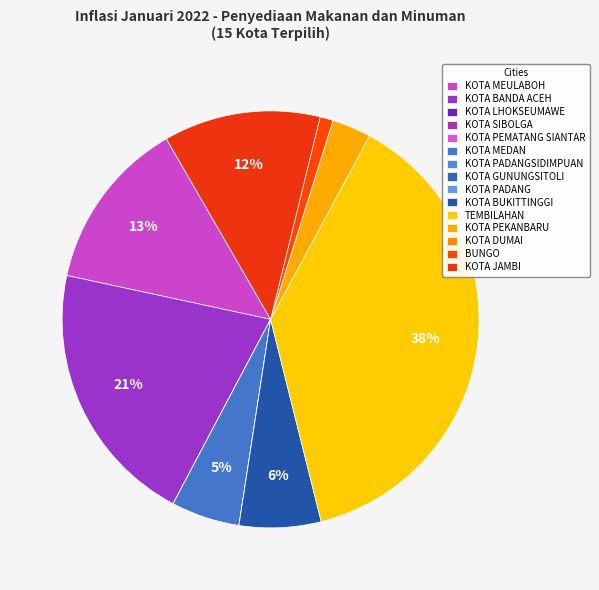

The KOTA BANDA ACEH slice represents 30% of the pie. True or false?

False